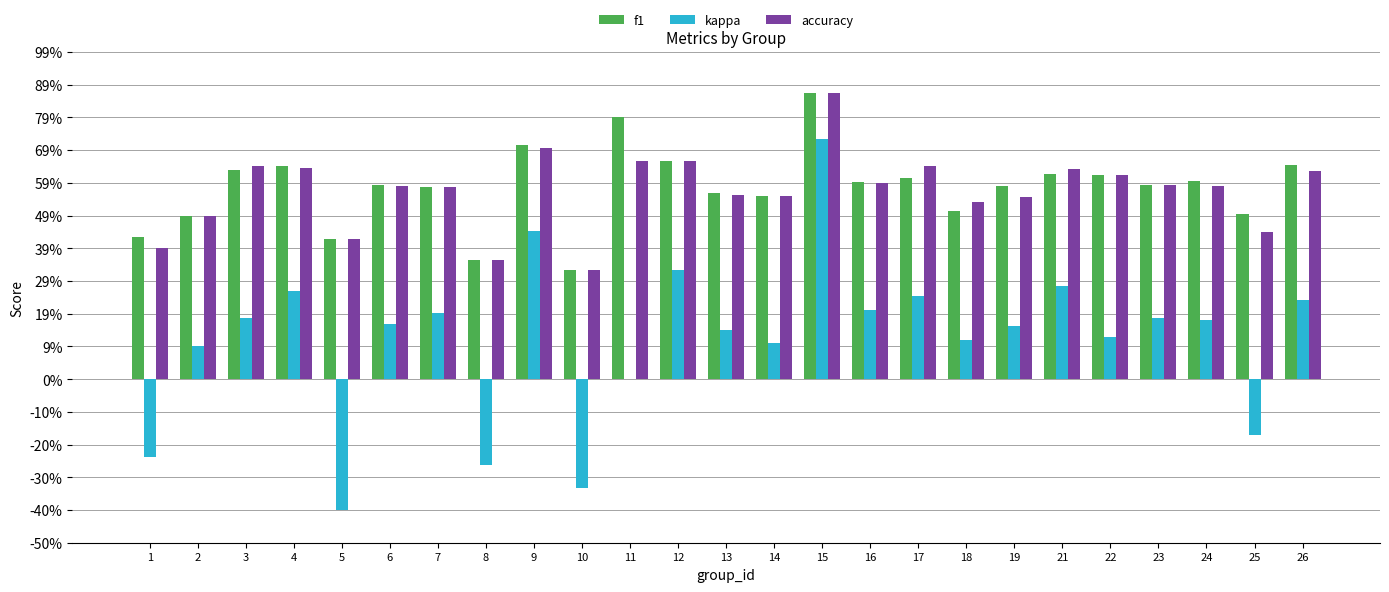

The kappa series shows 0.2 at 24. True or false?

True